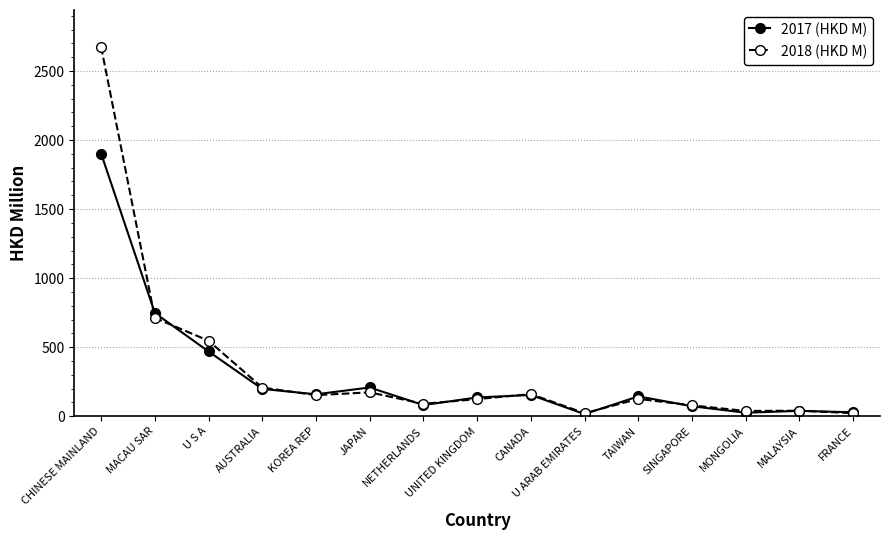

What position from the right is TAIWAN?

5